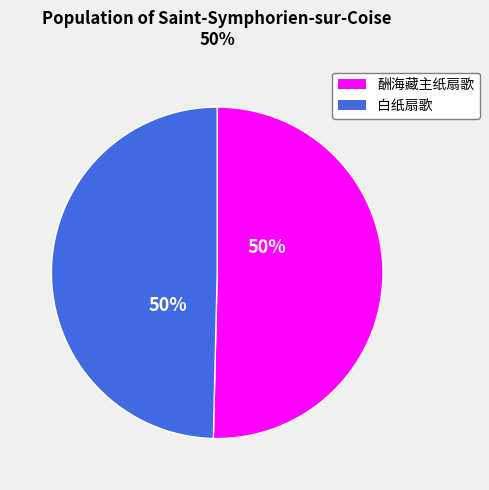

To the nearest percent, what portion does 白纸扇歌 represent?

50%